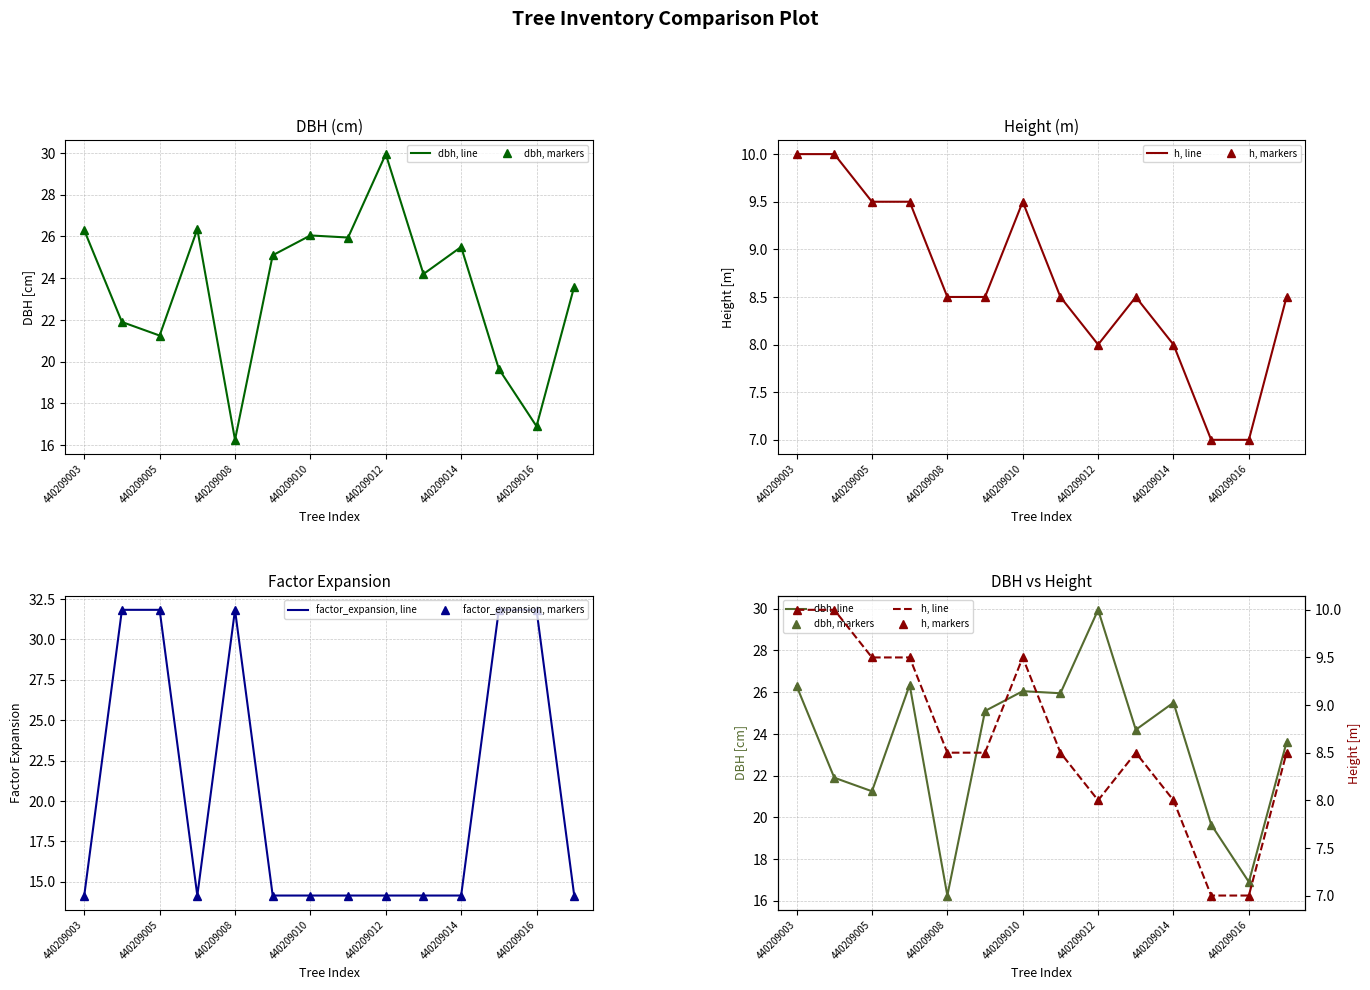

List the series in order of their peak value, highest first.

factor_expansion, line, factor_expansion, markers, dbh, line, dbh, markers, h, line, h, markers